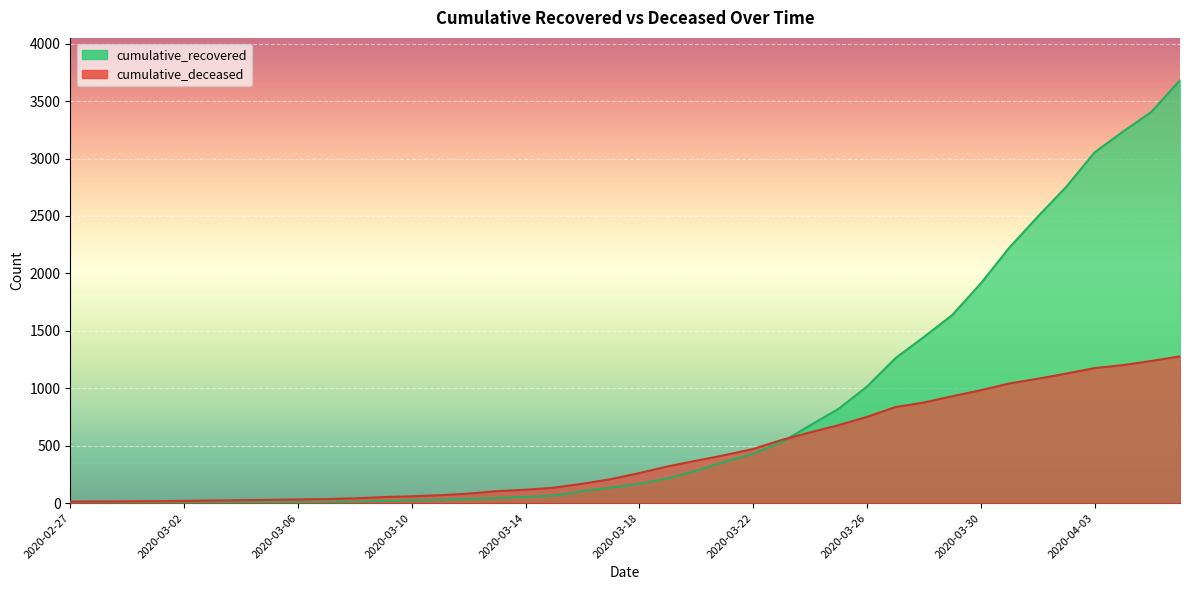

The value of cumulative_recovered at 2020-04-03 is 3054. True or false?

True